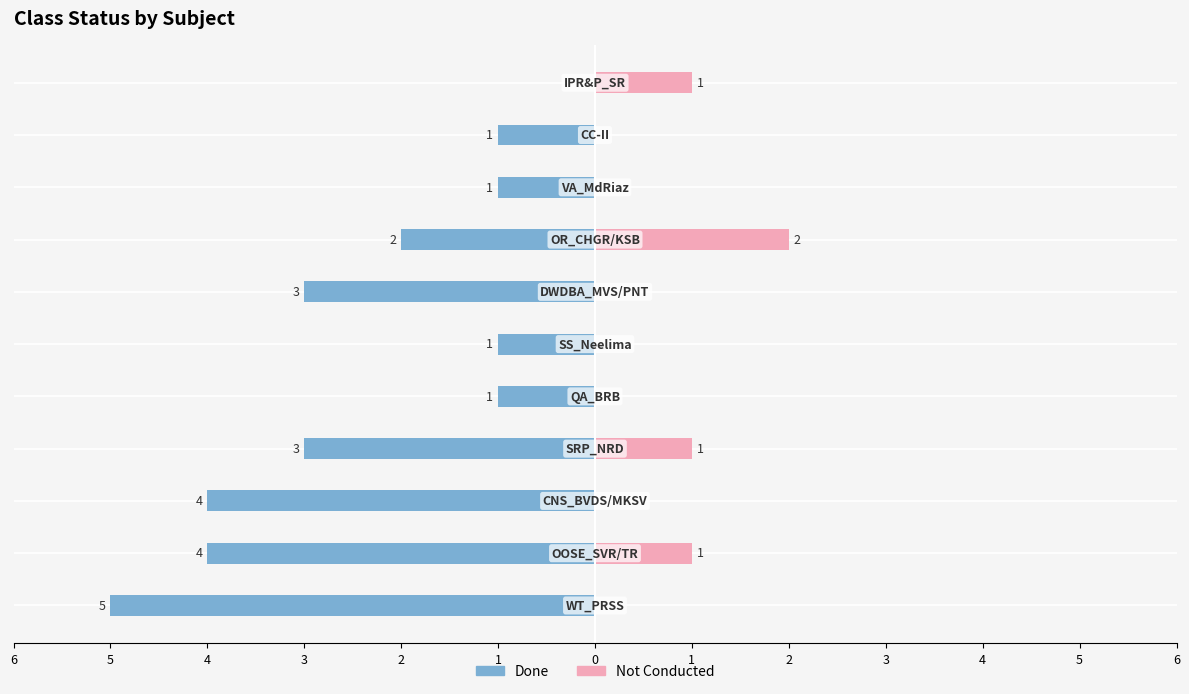

What is the difference between the maximum and minimum values in the Done series?

5